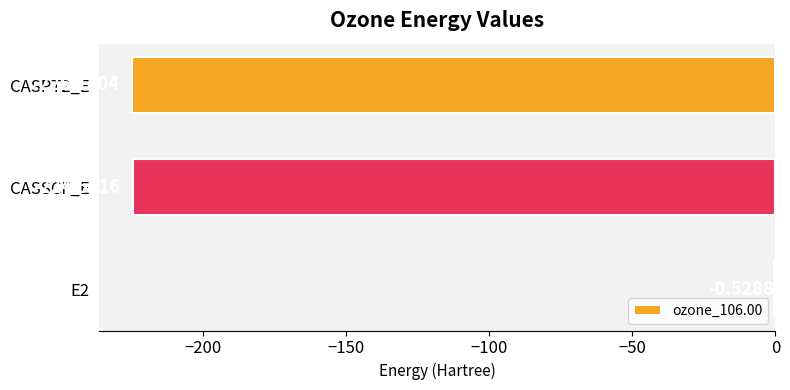

Between E2 and CASPT2_E, which is larger?

E2